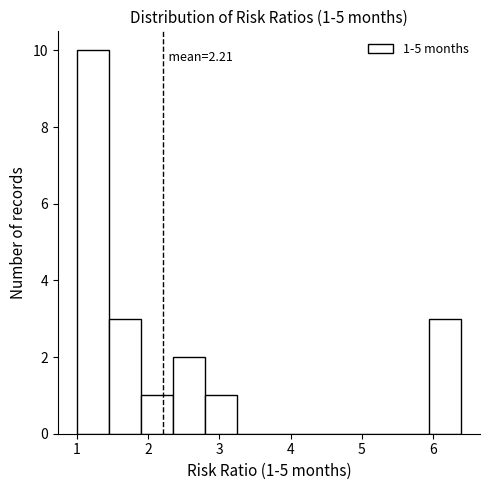

Which range on the x-axis has the tallest bar?

1.0 to 1.4